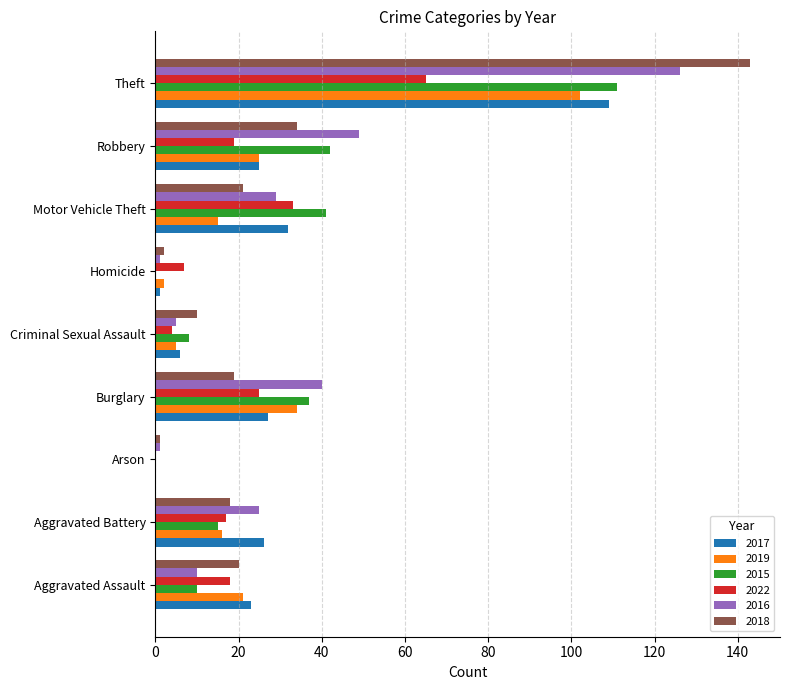

Is the value of 2019 at Theft greater than the value of 2016 at Theft?

No